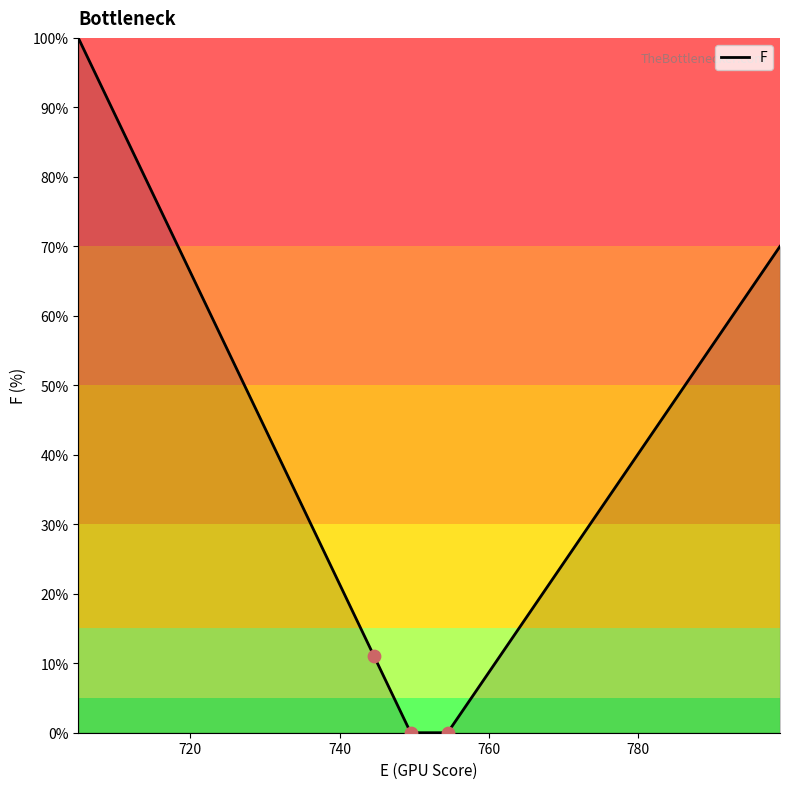

What is the maximum value shown in the chart?

100.0